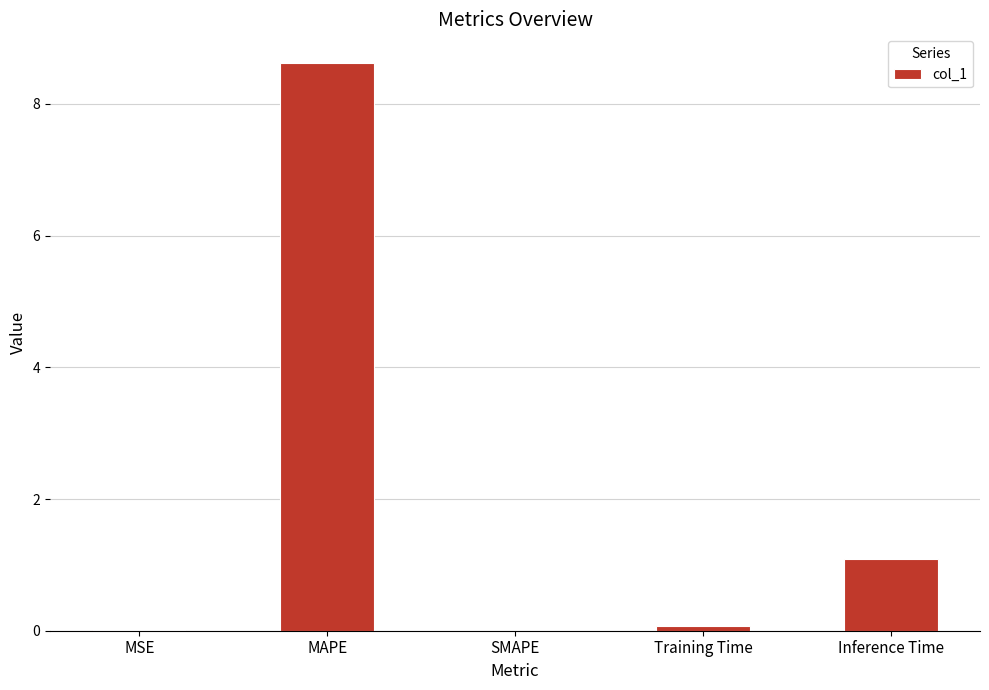

Is it true that the value at MSE is 0.0?

True